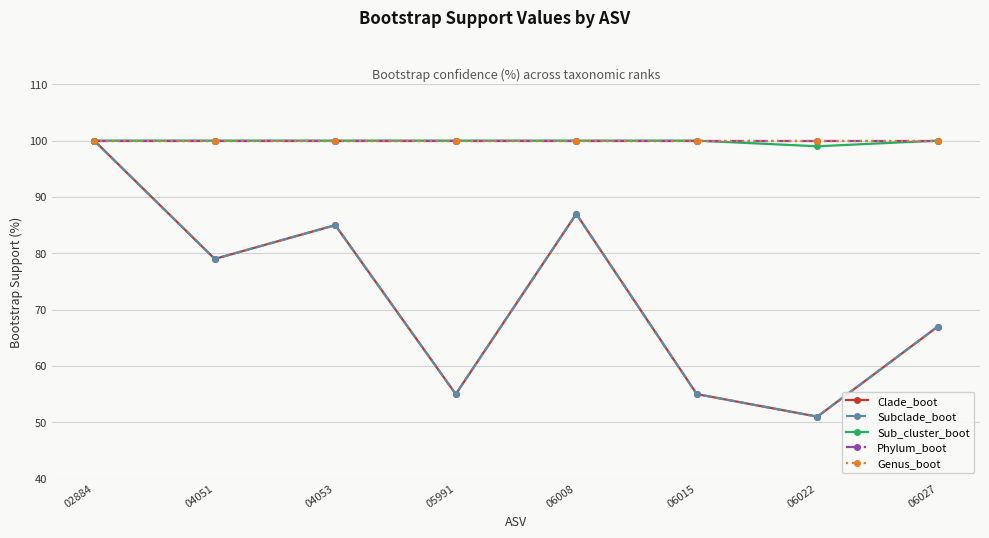

What is the difference between the Clade_boot values at 04053 and 06008?

2